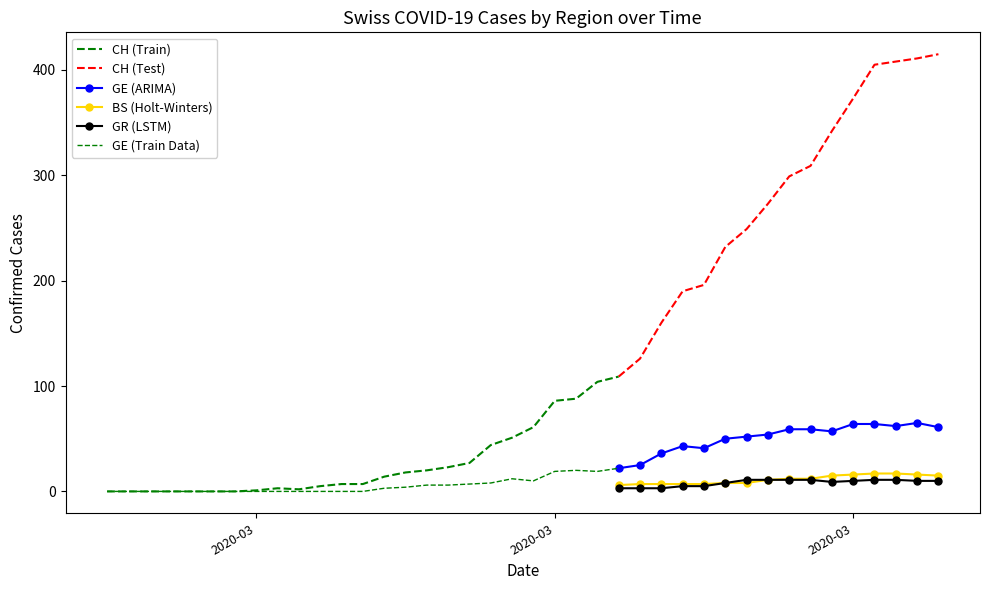

At which category does the chart reach its peak across all series?

39